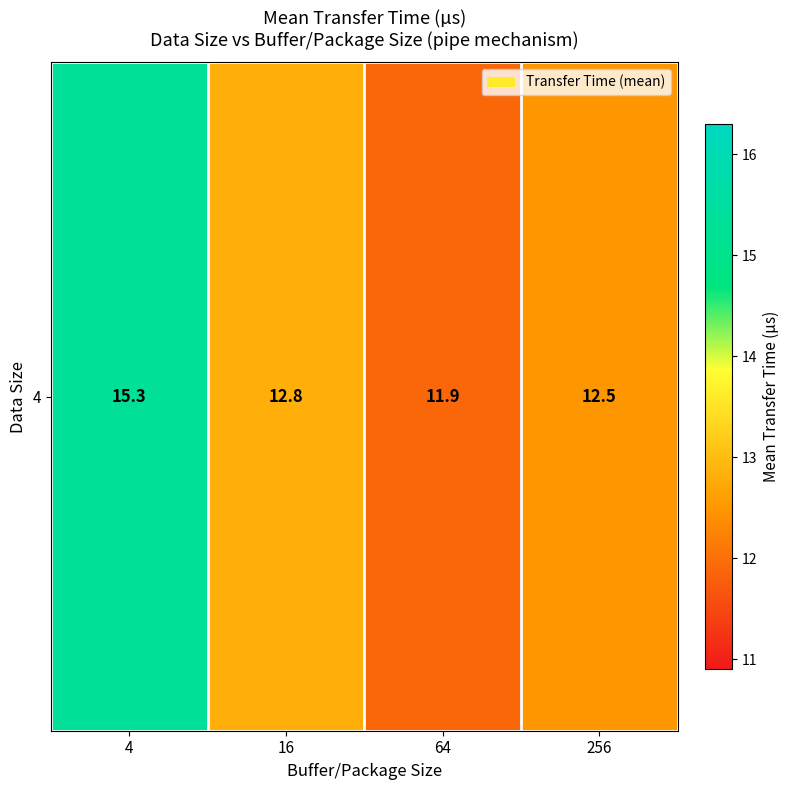

What is the difference between the second highest and minimum values?

0.9